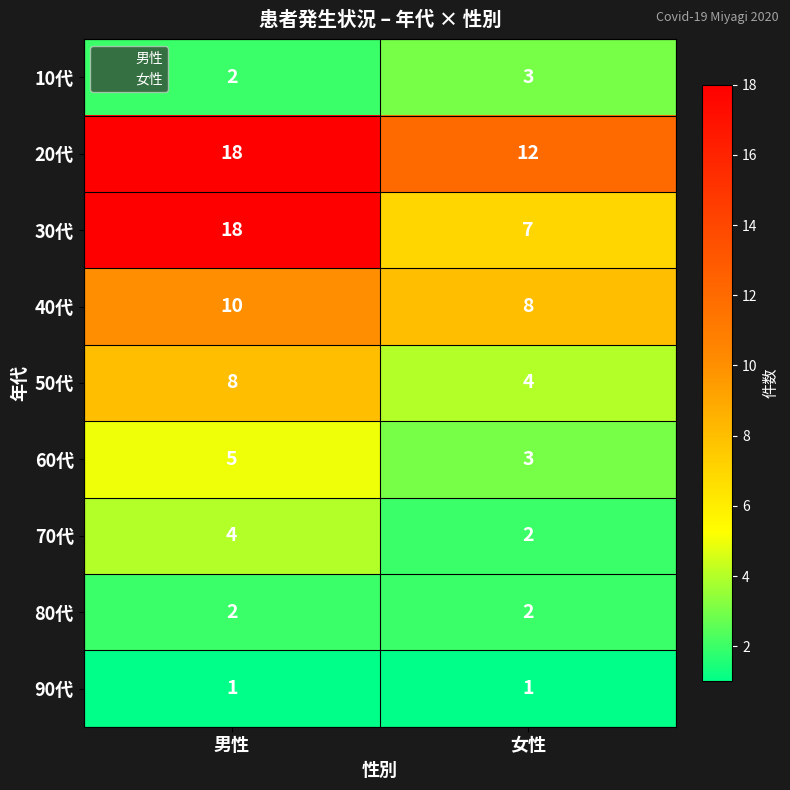

What is the sum of all 60代 values?

8